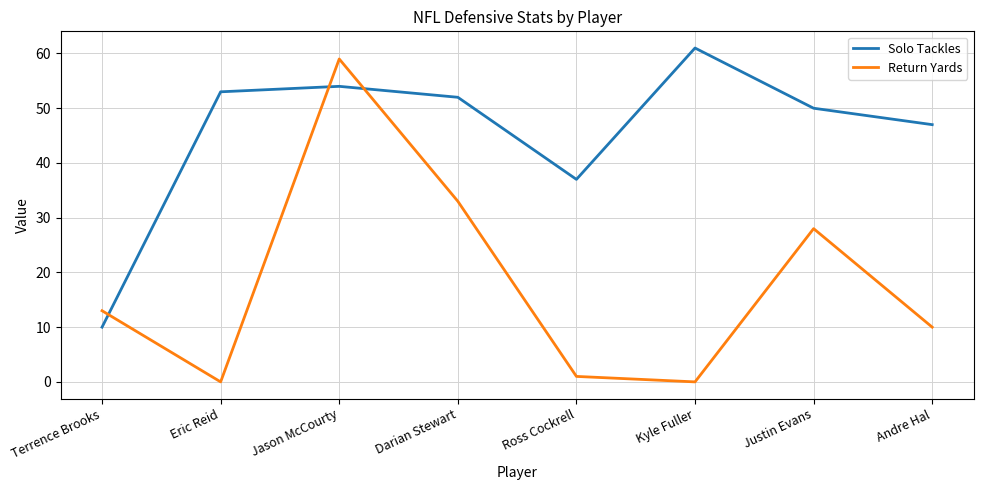

Is it true that Return Yards equals 22 at Terrence Brooks?

False